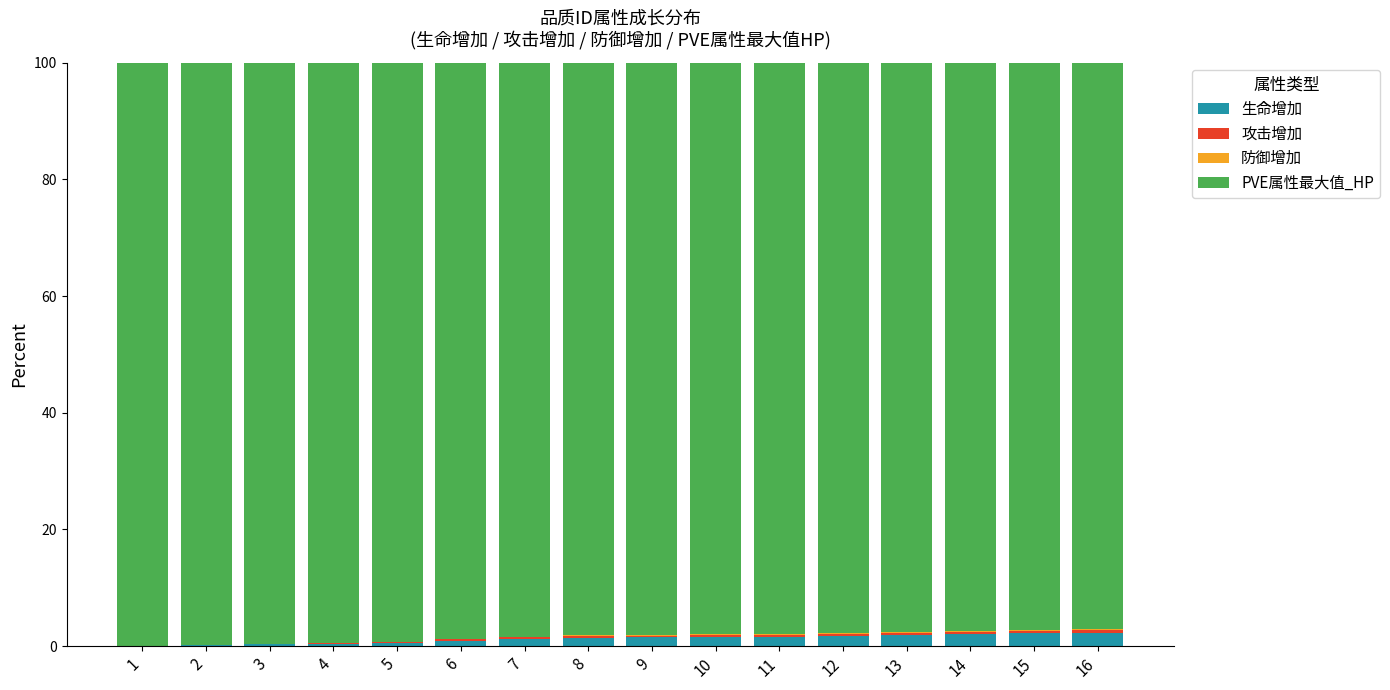

Are the bars horizontal?

No